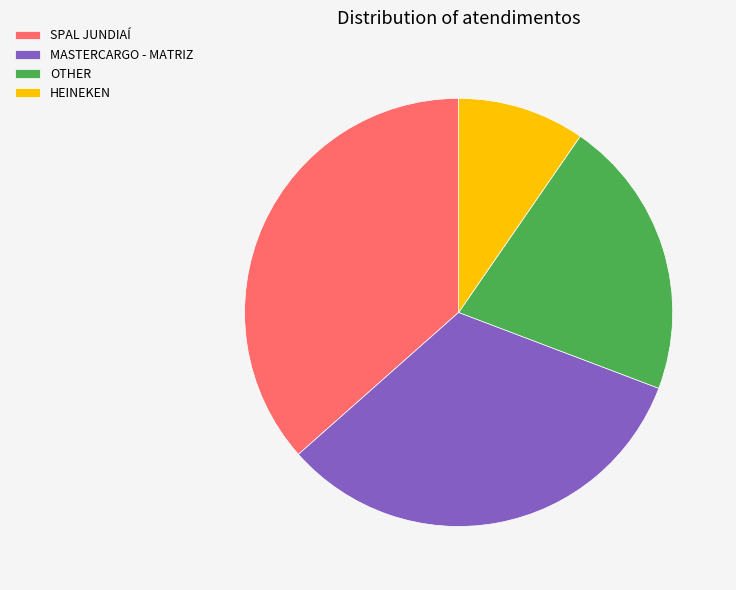

Which has a higher value, HEINEKEN or MASTERCARGO - MATRIZ?

MASTERCARGO - MATRIZ